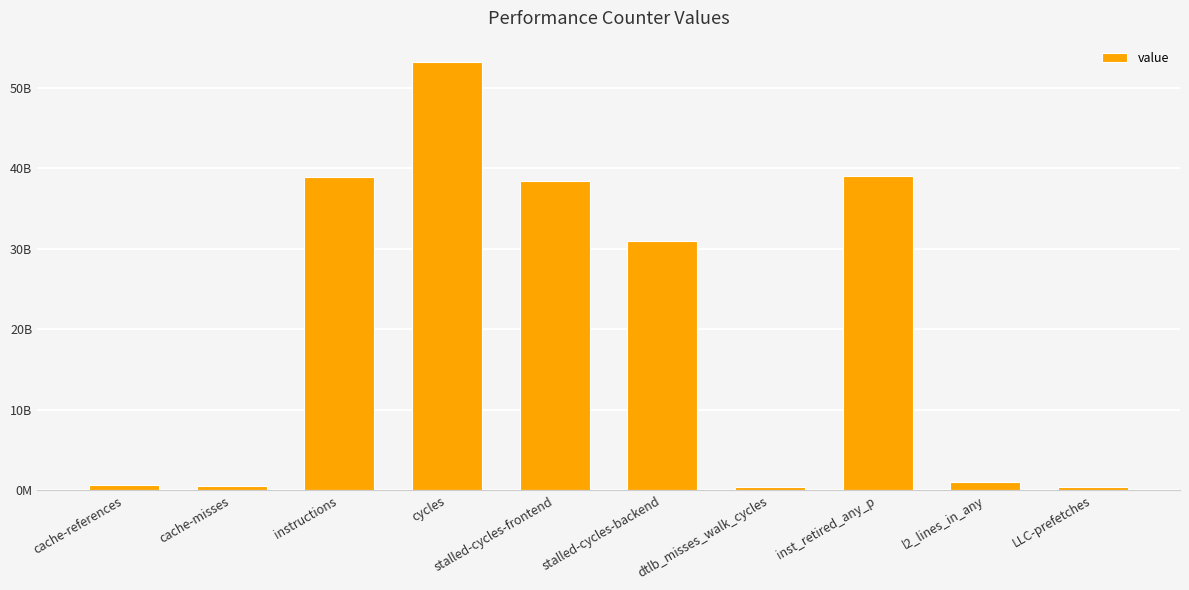

Rank the categories by value from highest to lowest.

cycles, inst_retired_any_p, instructions, stalled-cycles-frontend, stalled-cycles-backend, l2_lines_in_any, cache-references, cache-misses, LLC-prefetches, dtlb_misses_walk_cycles